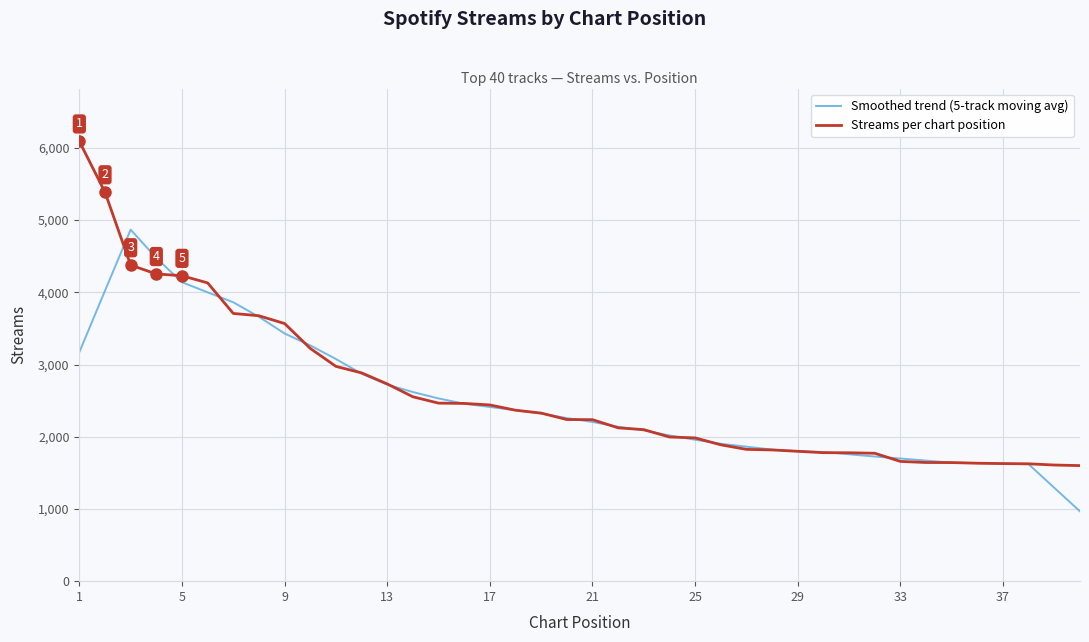

Rank the series by their average value, from lowest to highest.

Smoothed trend (5-track moving avg), Streams per chart position